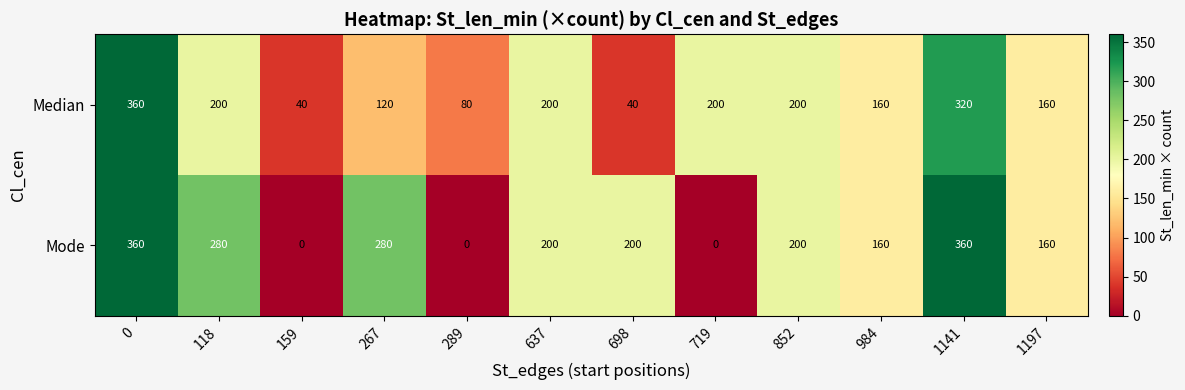

What is the total value across all series at 159?

40